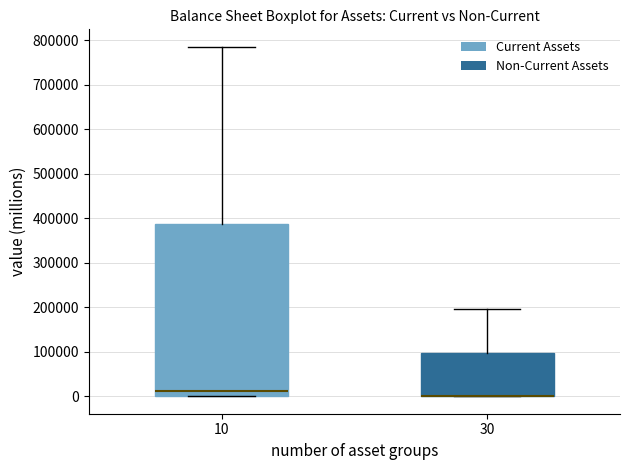

Where is the lower edge of the box at x = 30 on the y-axis? The values are not printed on the chart, so give them approximately, as read against the axis.

0